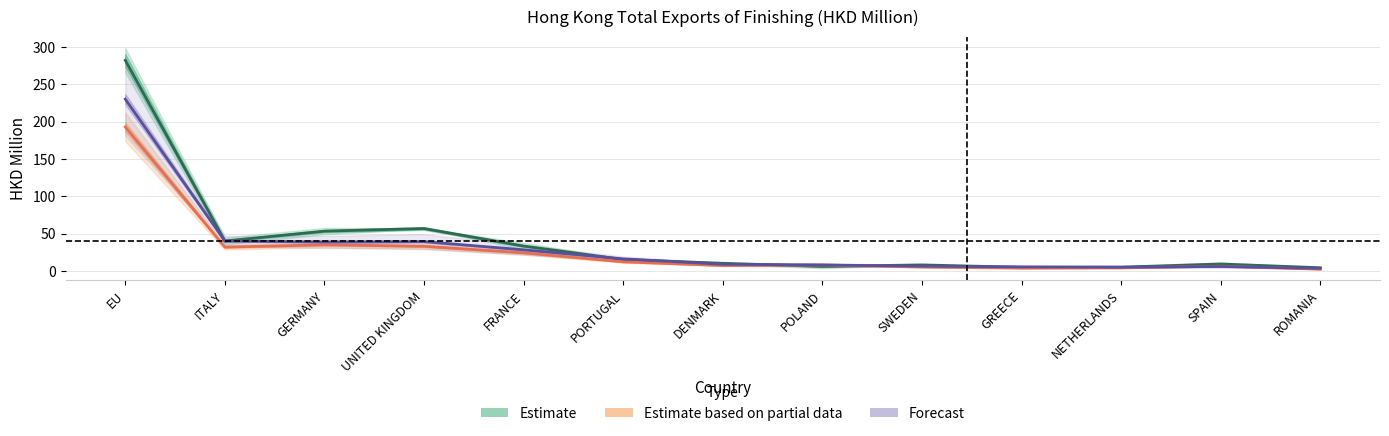

How many data points in Estimate based on partial data are less than 8?

6